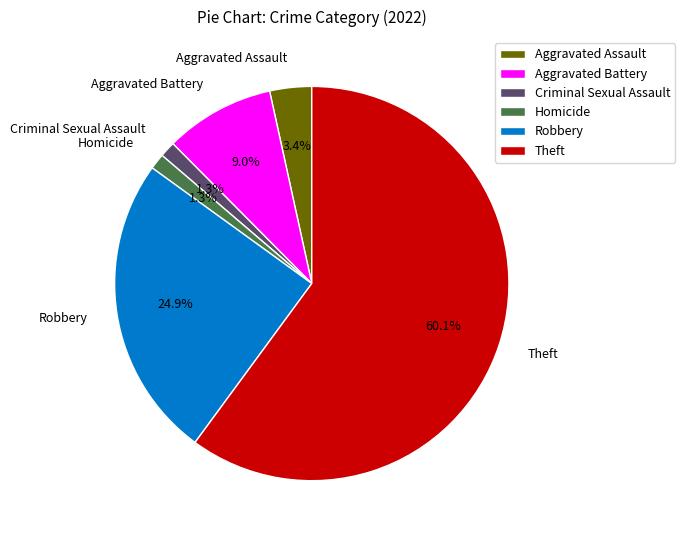

Is it true that Homicide is 1% of the pie?

True